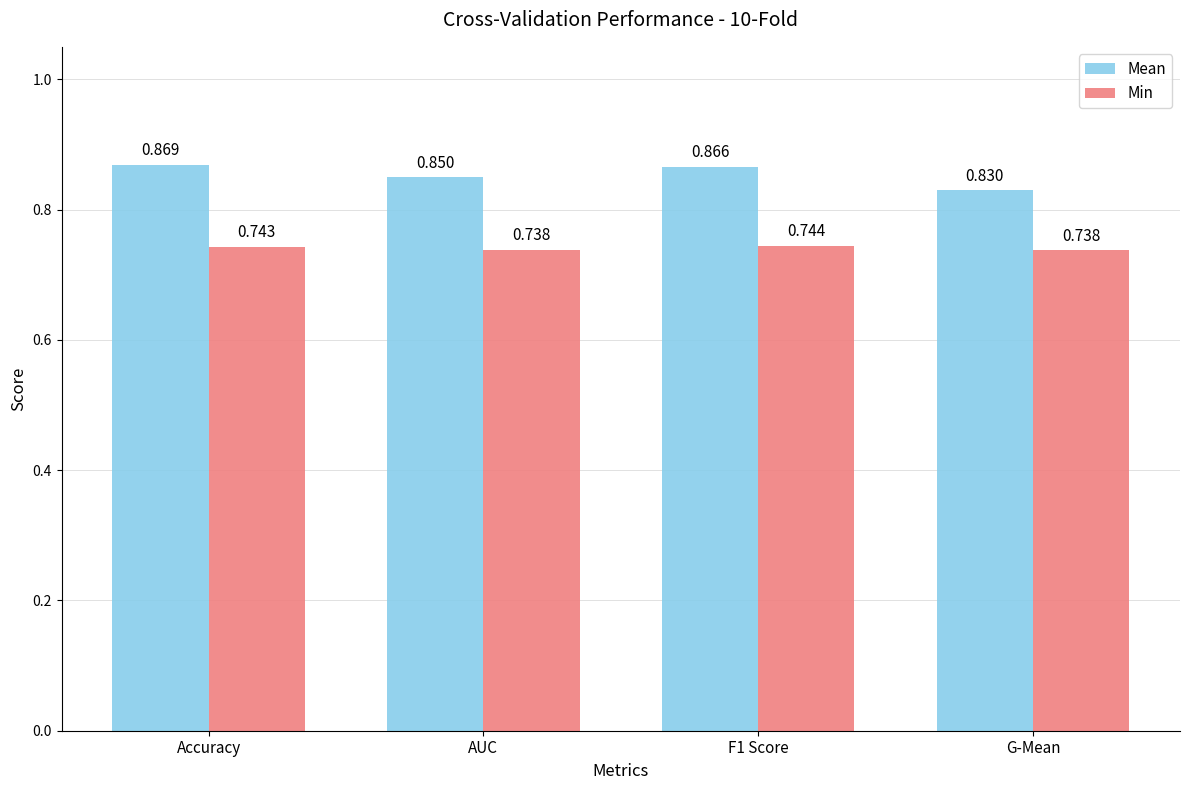

Which series has the largest total across all categories?

Mean